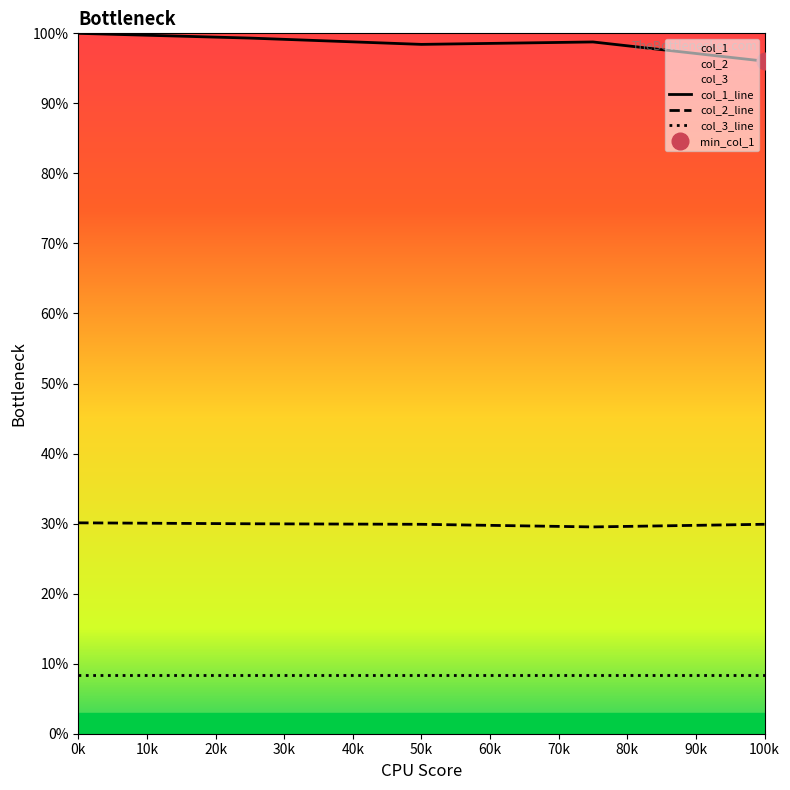

Which category has the lowest value in the col_1_line series?

100k